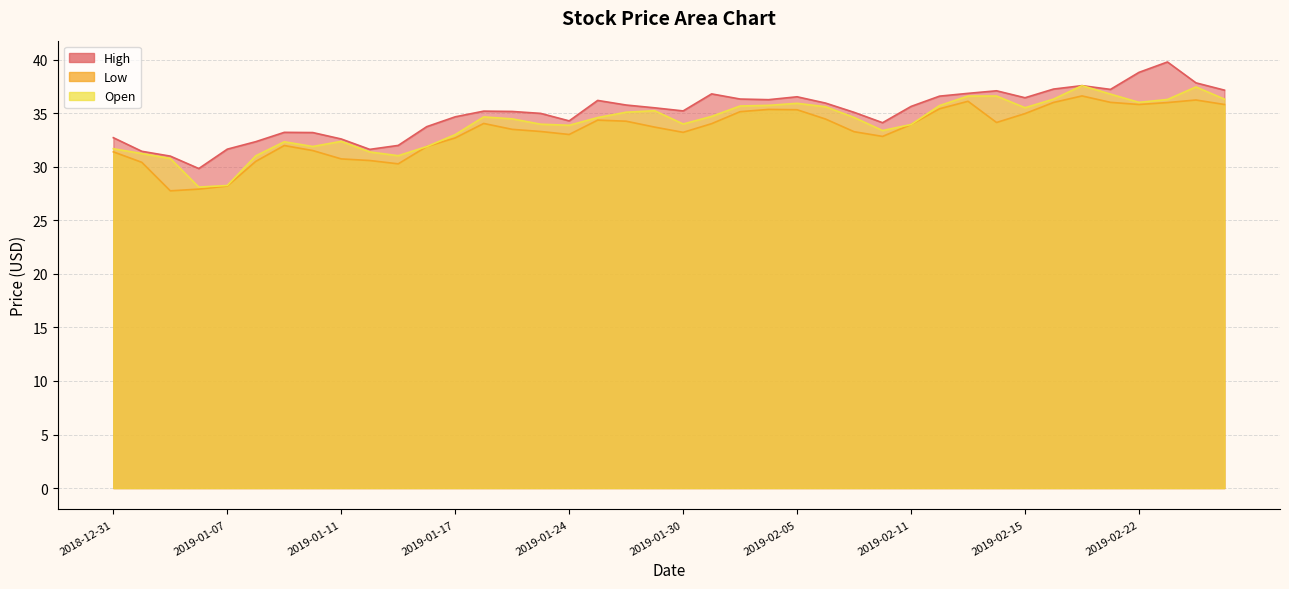

True or false: High and Low intersect in this chart.

False